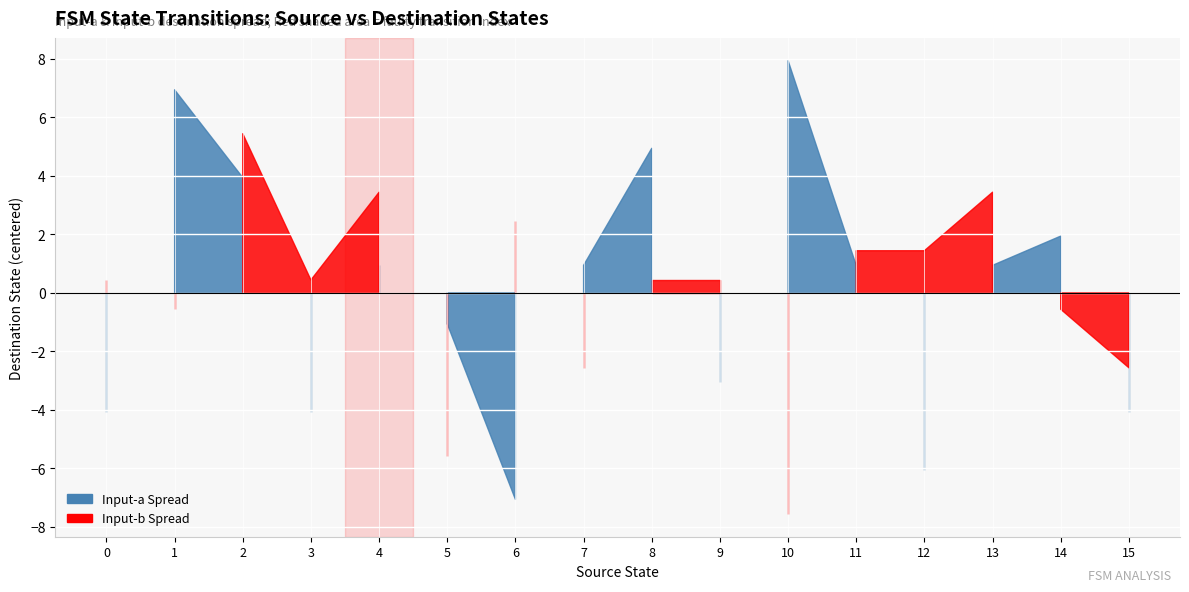

True or false: destination_state and source_state intersect in this chart.

True